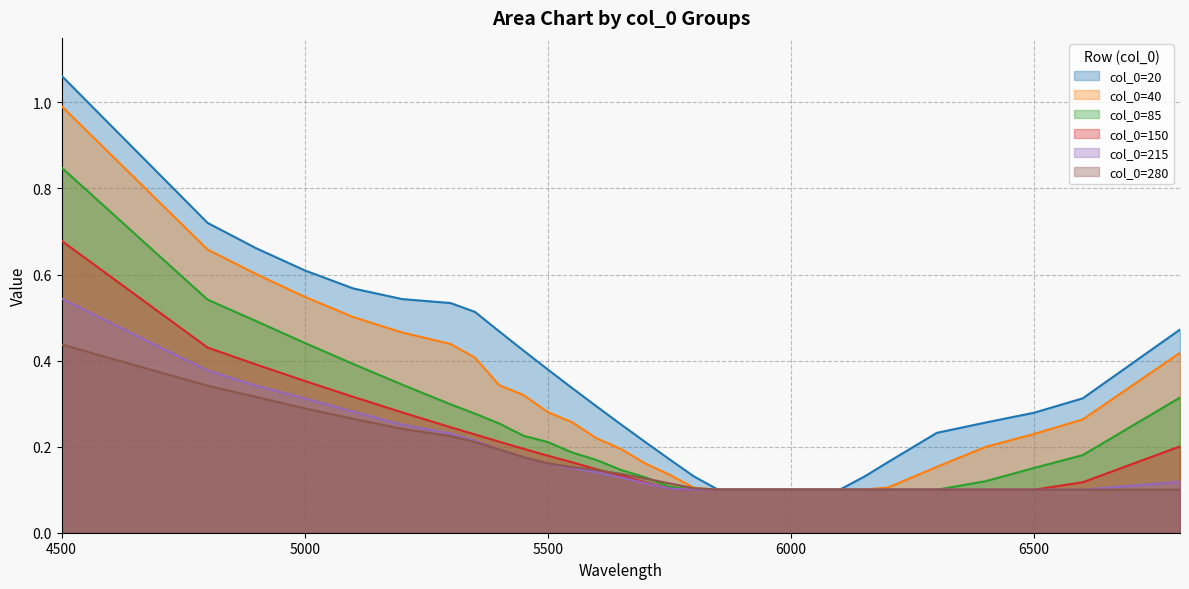

Is the value of 150 at 20 greater than the value of 20 at 20?

No